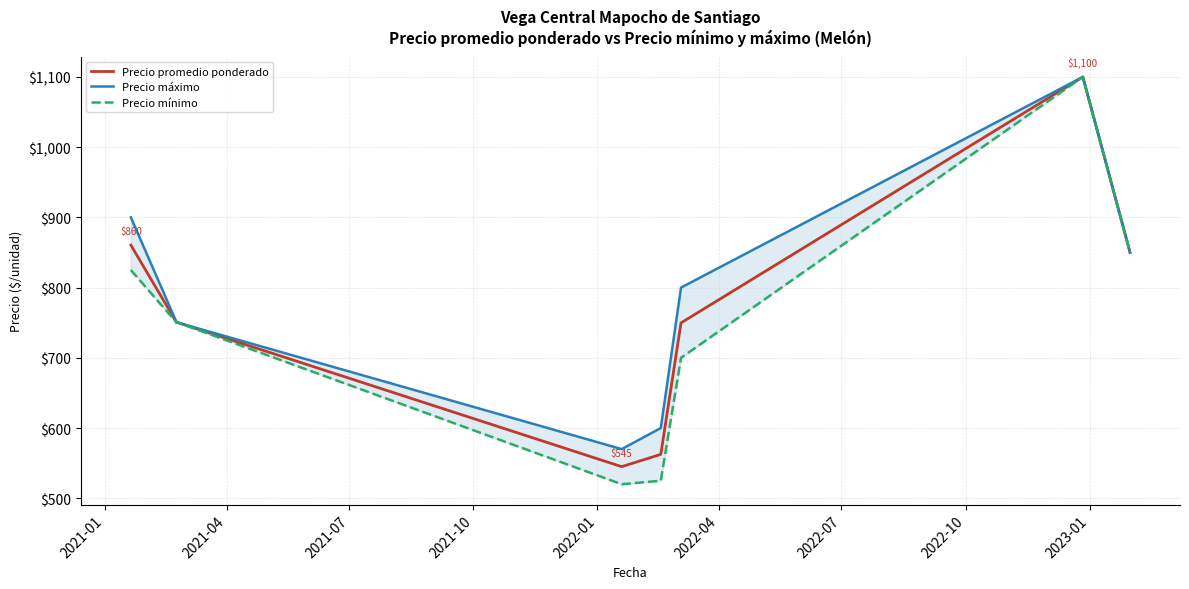

What is the lowest value of the Precio máximo series?

570.0